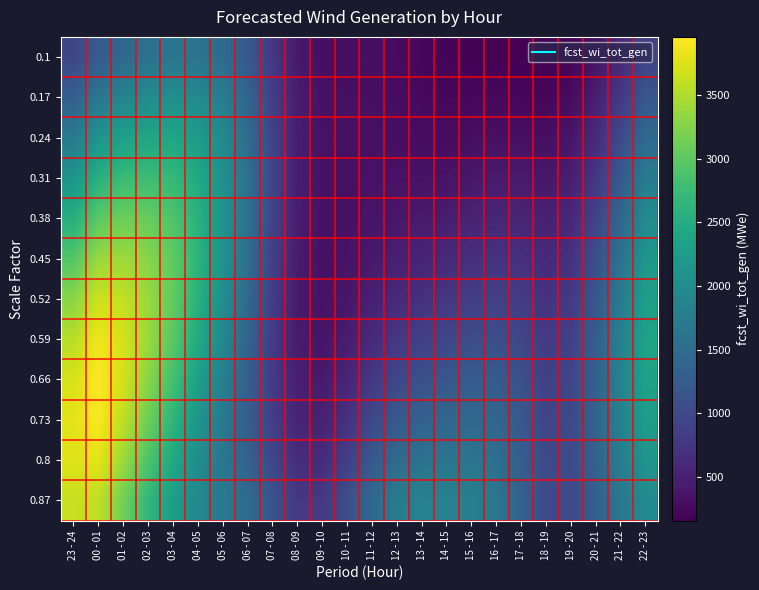

What is the maximum value shown in the chart?

3959.4